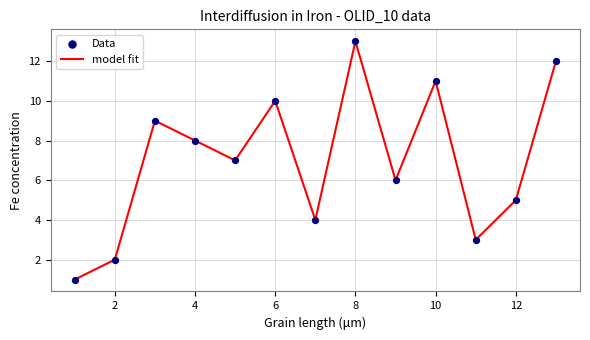

What is the difference between the maximum and minimum values?

12